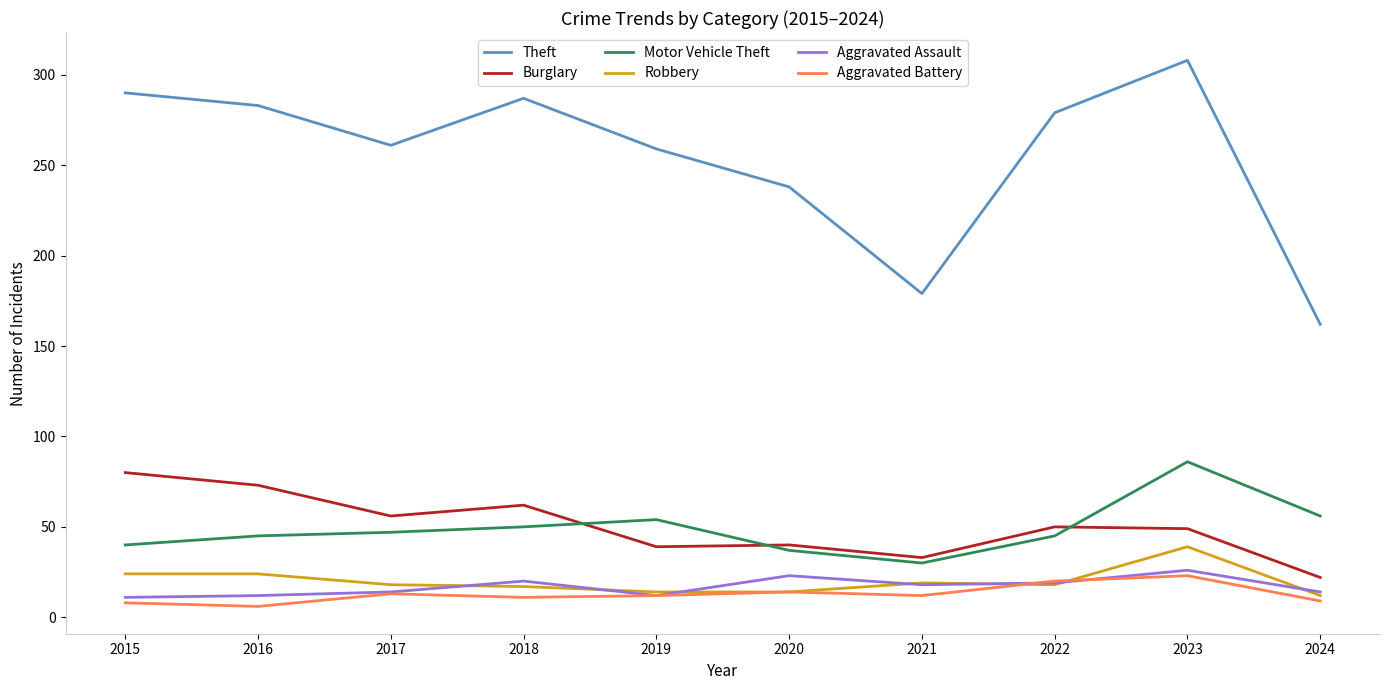

What is the maximum value shown in the chart?

308